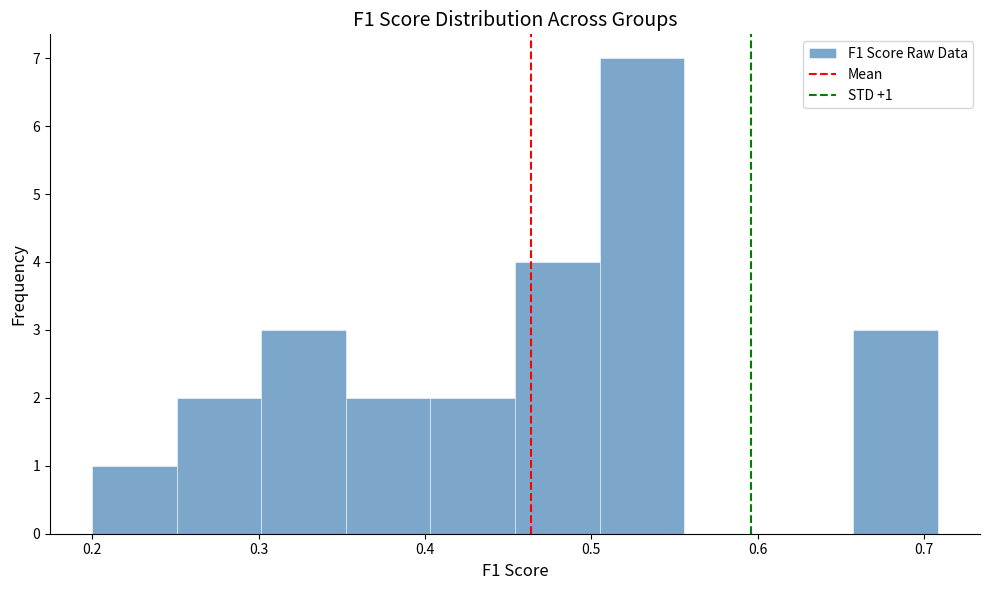

Which range on the x-axis has the tallest bar?

0.51 to 0.56